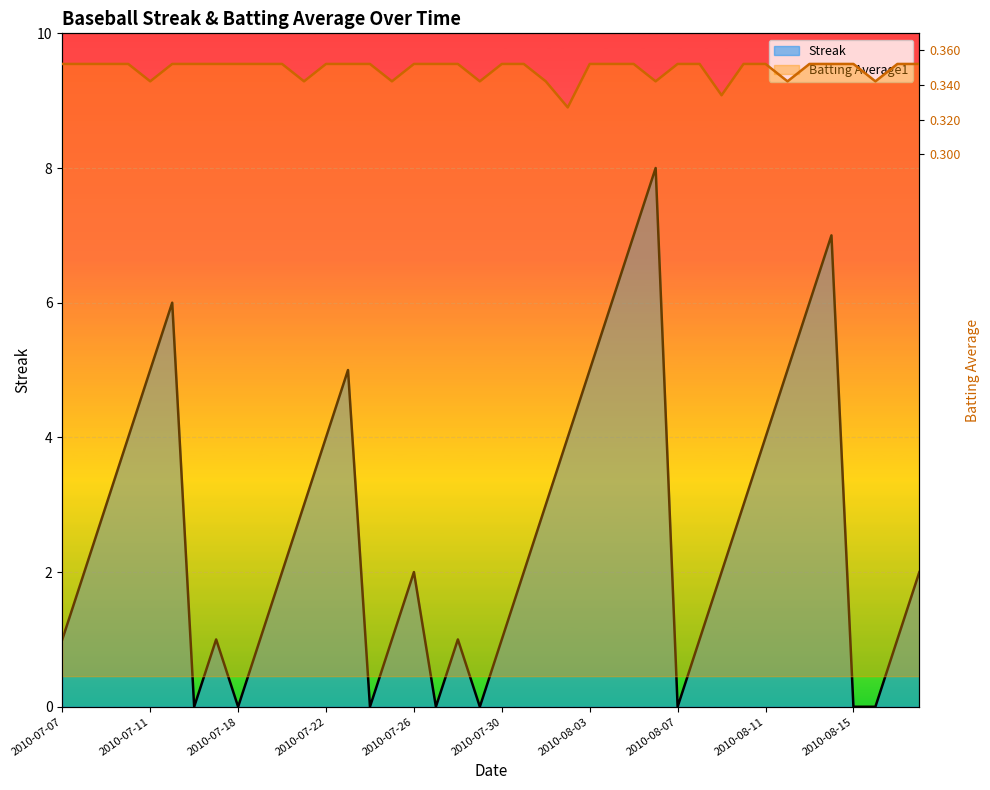

At which category is the sum across all series the highest?

2010-08-06